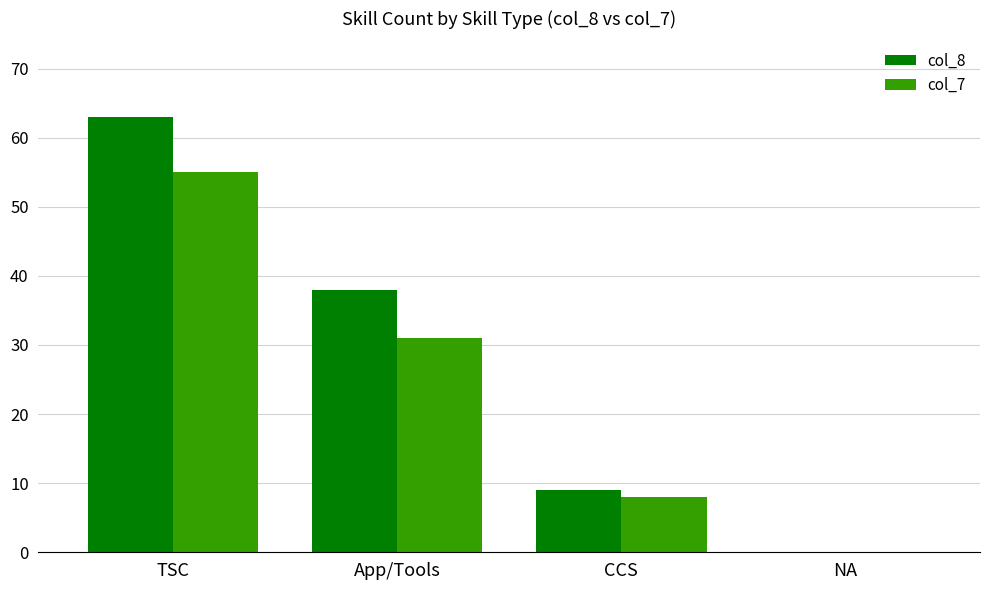

Read the col_8 value at App/Tools.

38